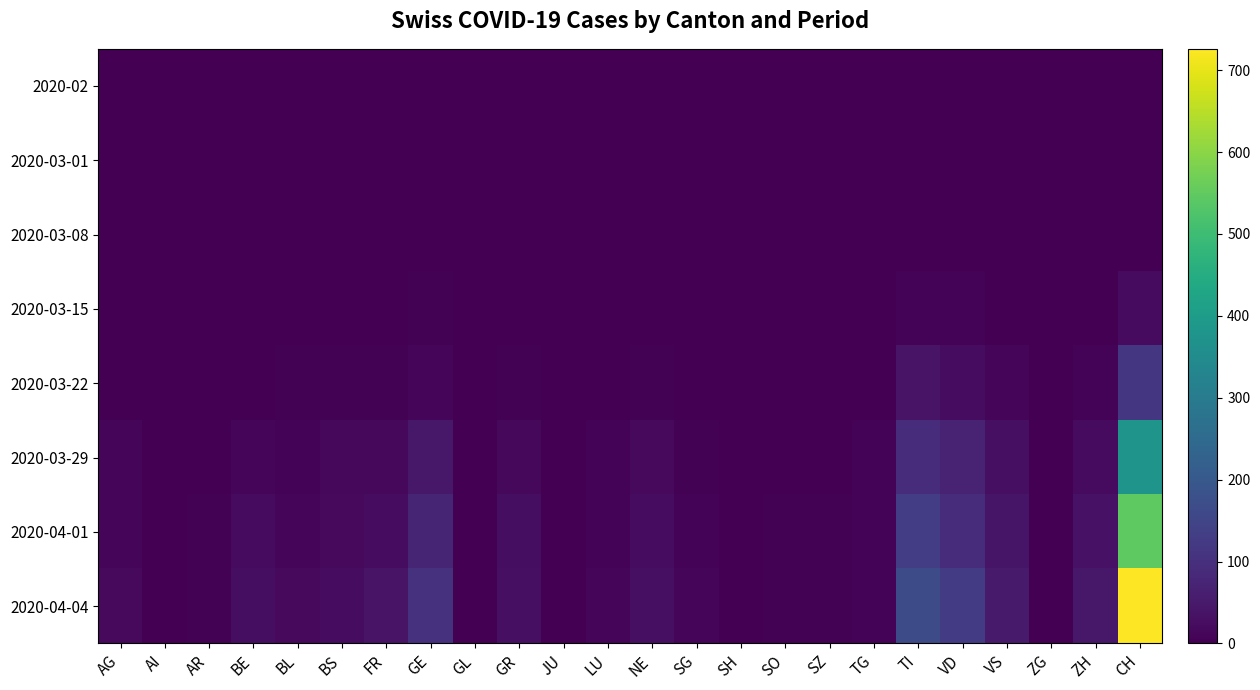

How many series are shown in this chart?

8